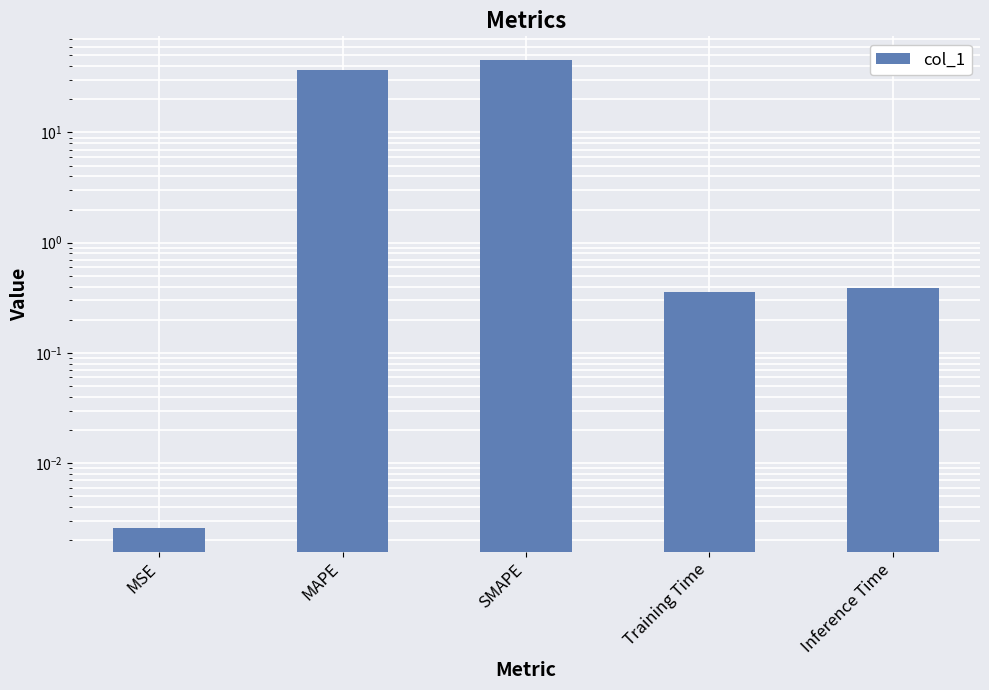

Is it true that the value at Training Time is 0.1?

False